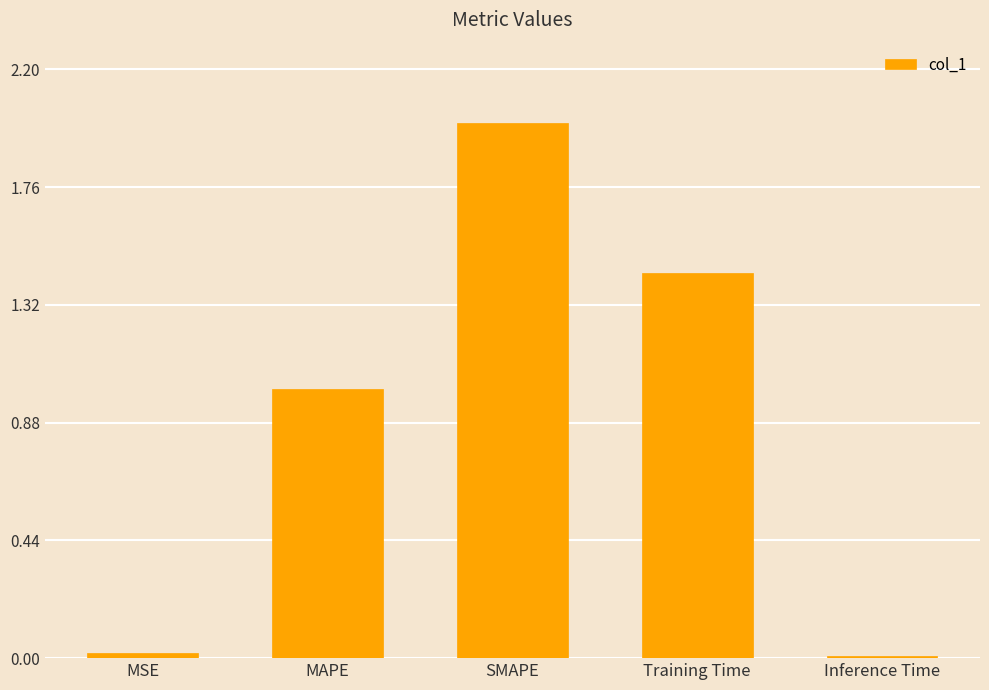

Are the bars horizontal?

No